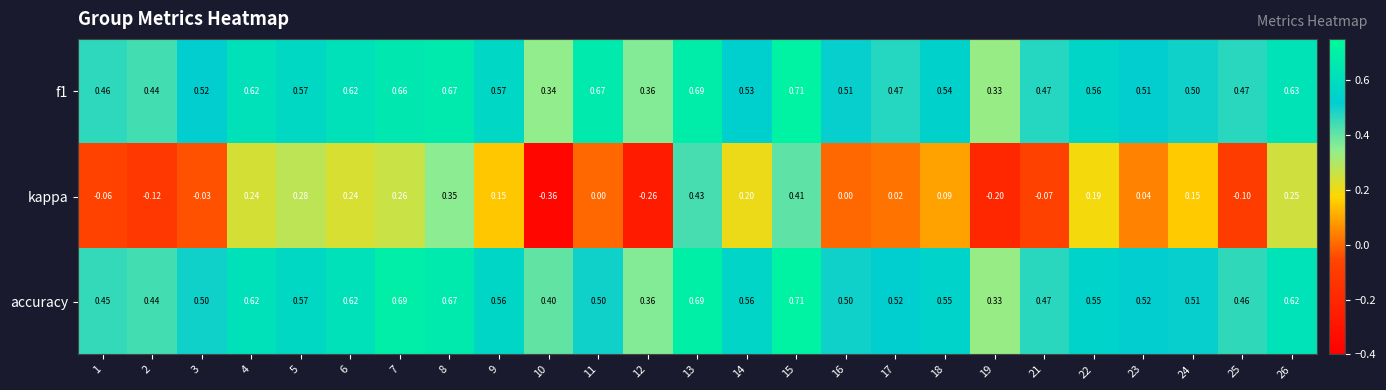

Which series has the widest spread of values?

kappa